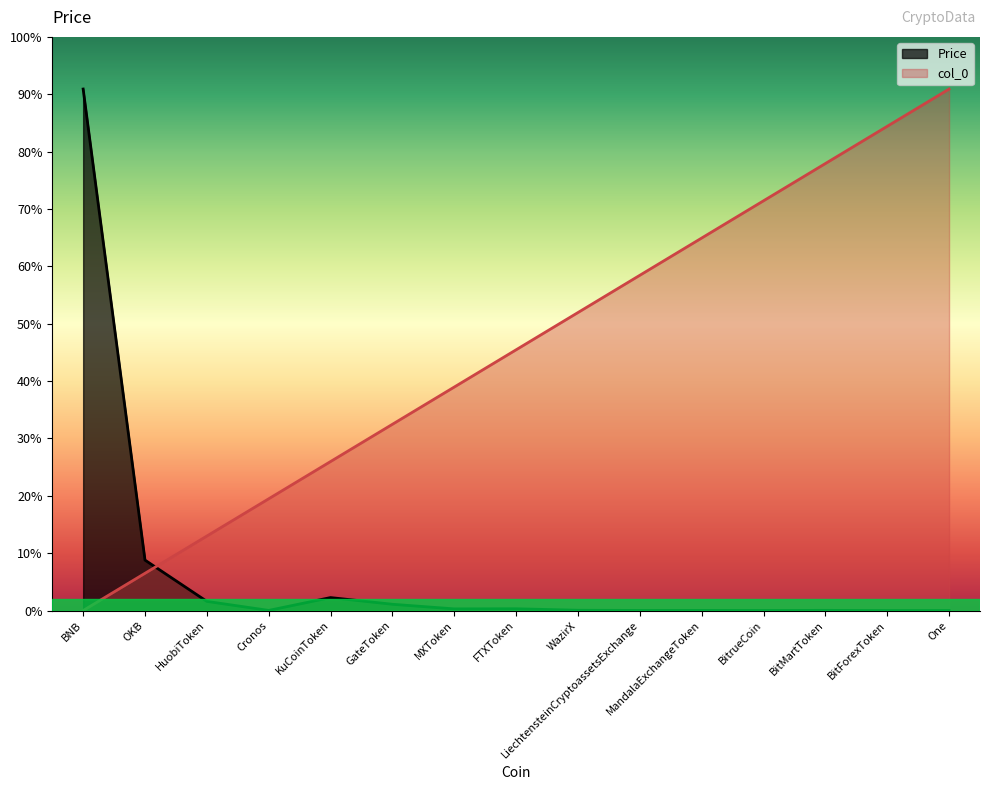

List the series in order of their peak value, highest first.

Price, col_0